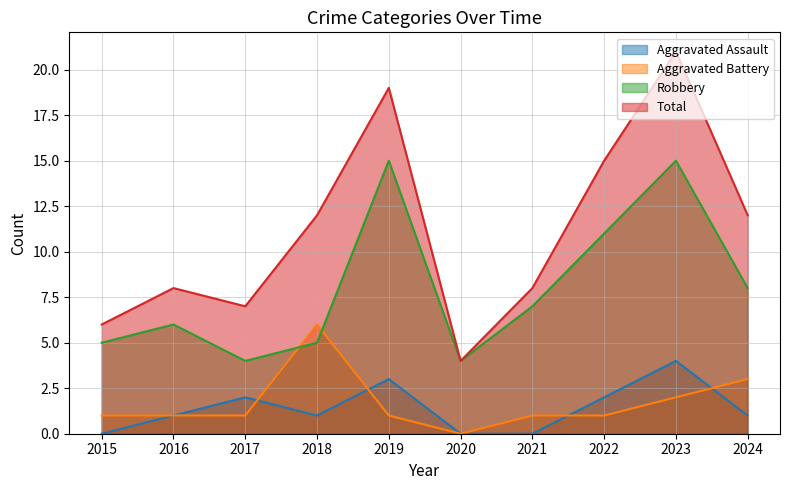

Rank the series at 2017 from lowest to highest value.

Aggravated Battery, Aggravated Assault, Robbery, Total